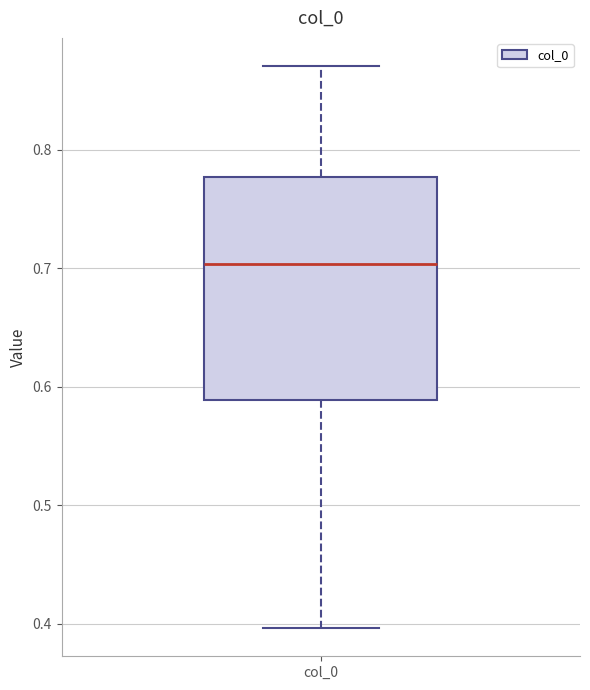

Transcribe this box plot: give where the median line is, the range the box spans, and where the two whiskers end, as read against the y-axis. The values are not printed on the chart, so give them approximately, as read against the axis.

median 0.70, box 0.59 to 0.78, whiskers 0.40 to 0.87